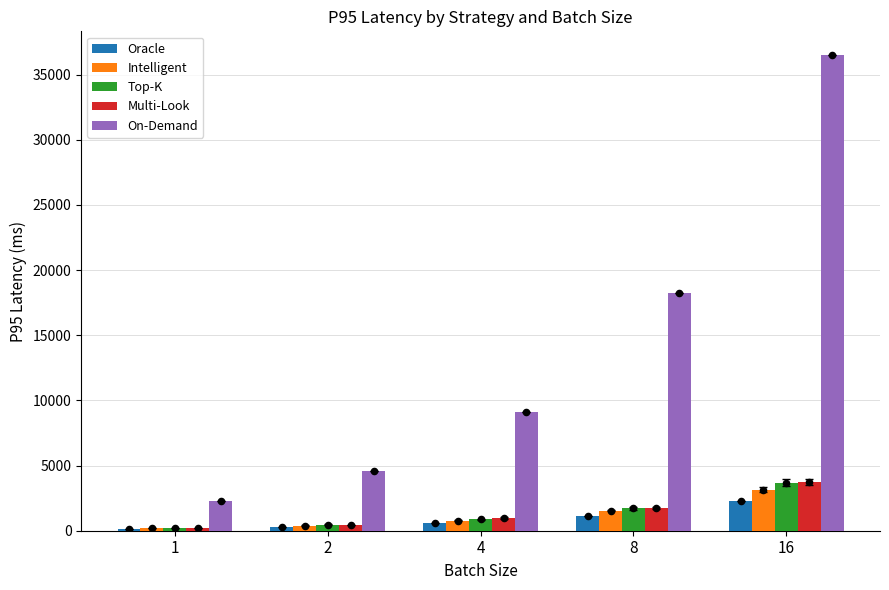

Which series reaches the maximum Y coordinate?

On-Demand